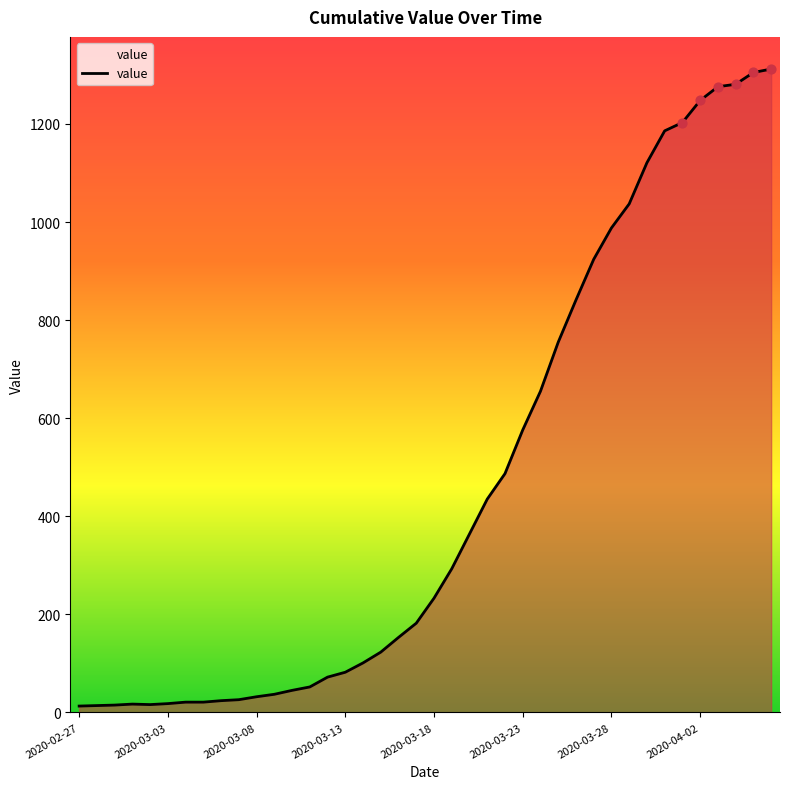

What is the maximum value shown in the chart?

1312